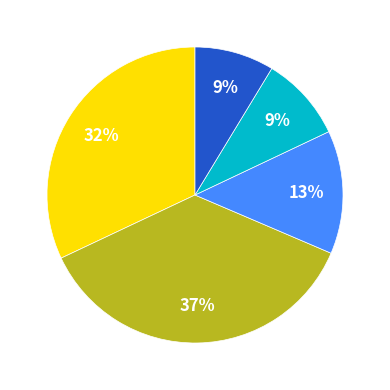

Does any single category account for the majority?

No